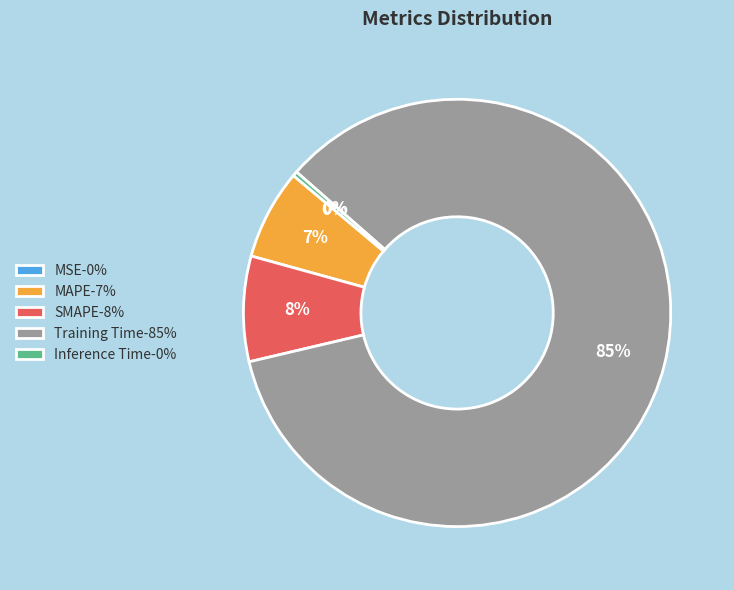

Which slice is the largest?

Training Time